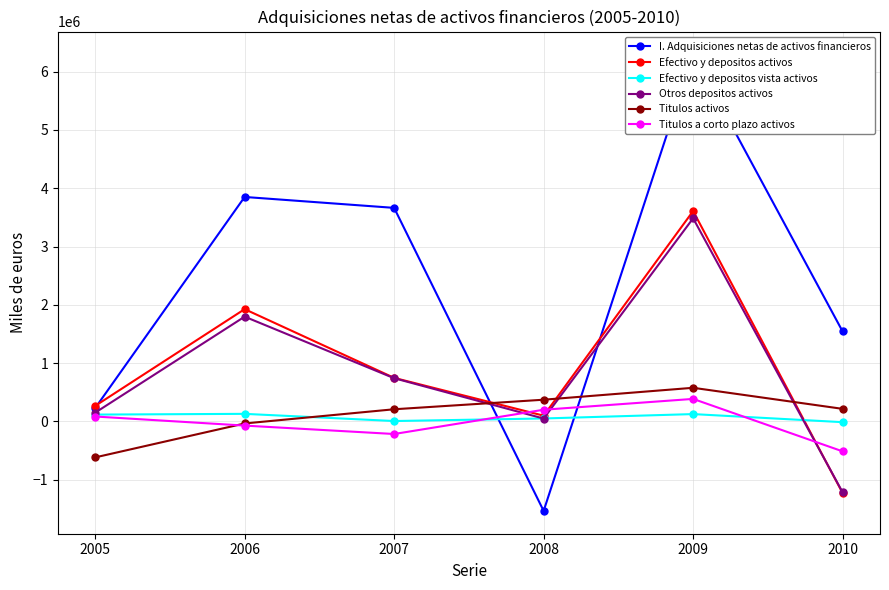

True or false: Efectivo y depositos activos has a value of 97569 at 2008.

True